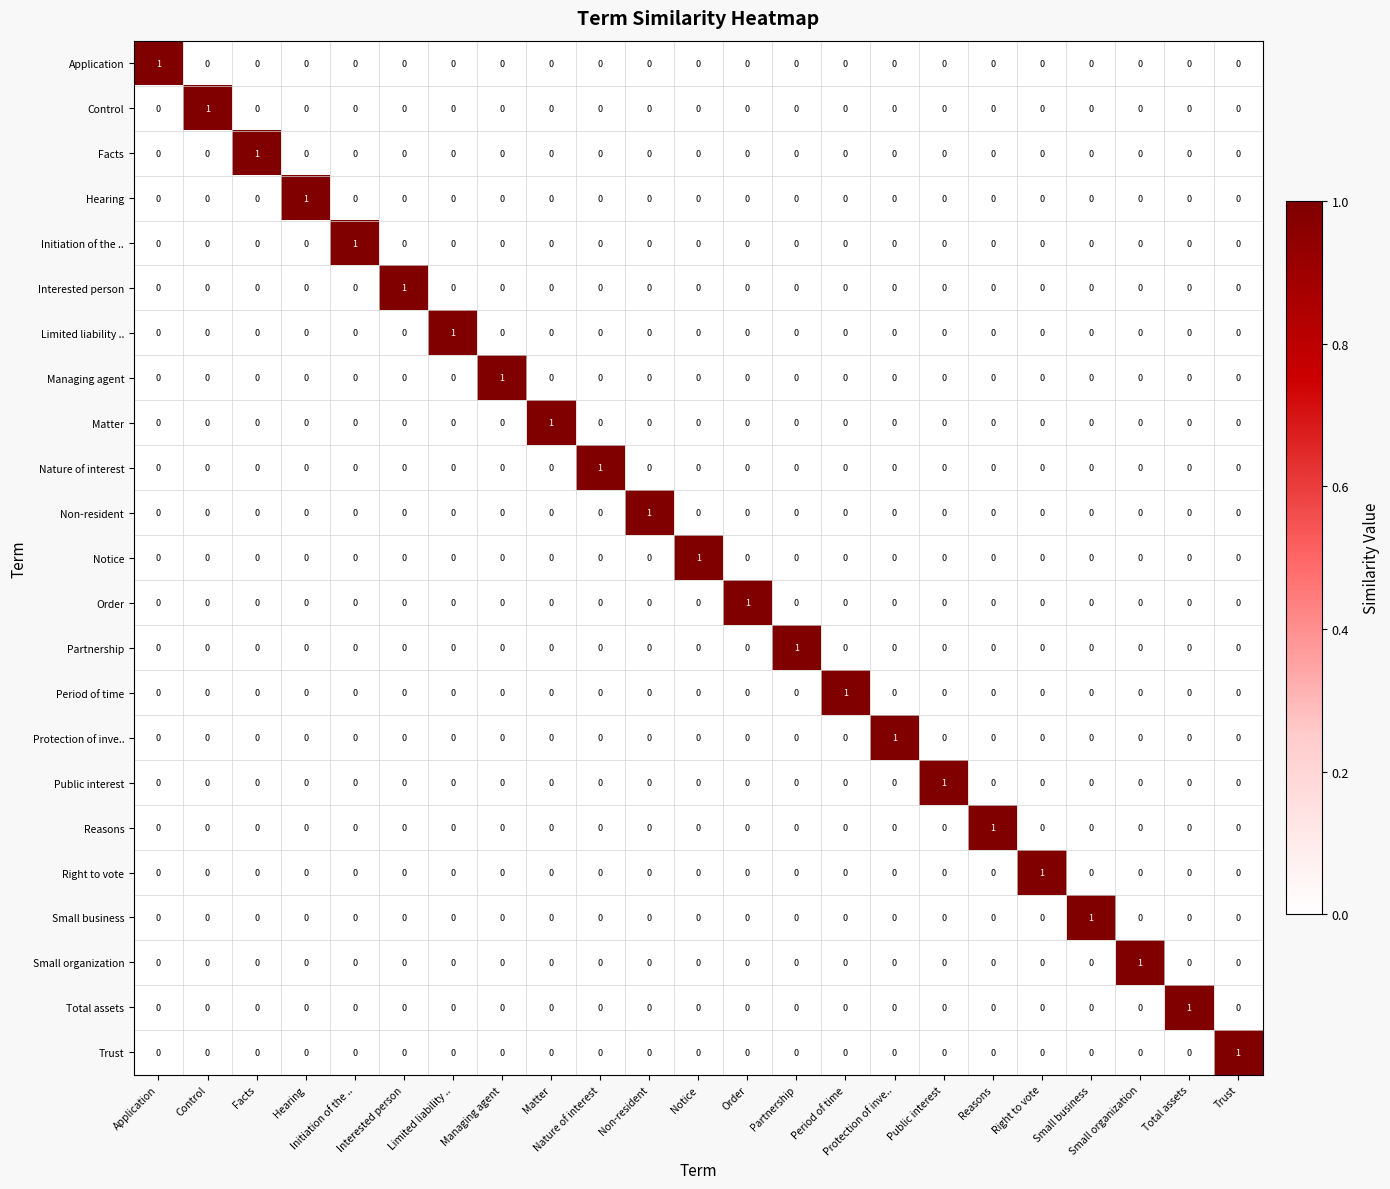

Which category has the highest value in the Trust series?

Trust